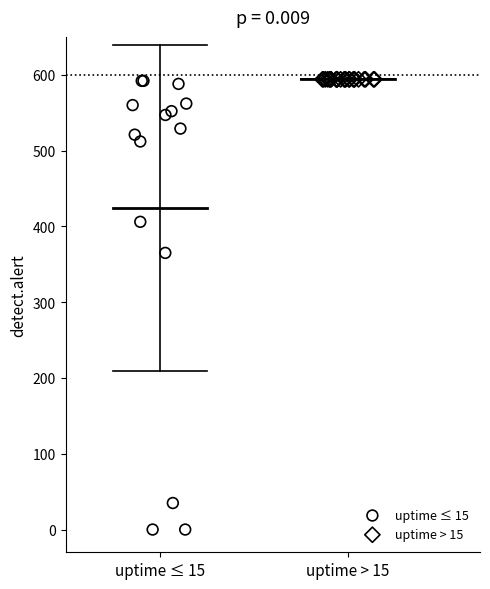

Which series contains the lowest Y value?

uptime ≤ 15